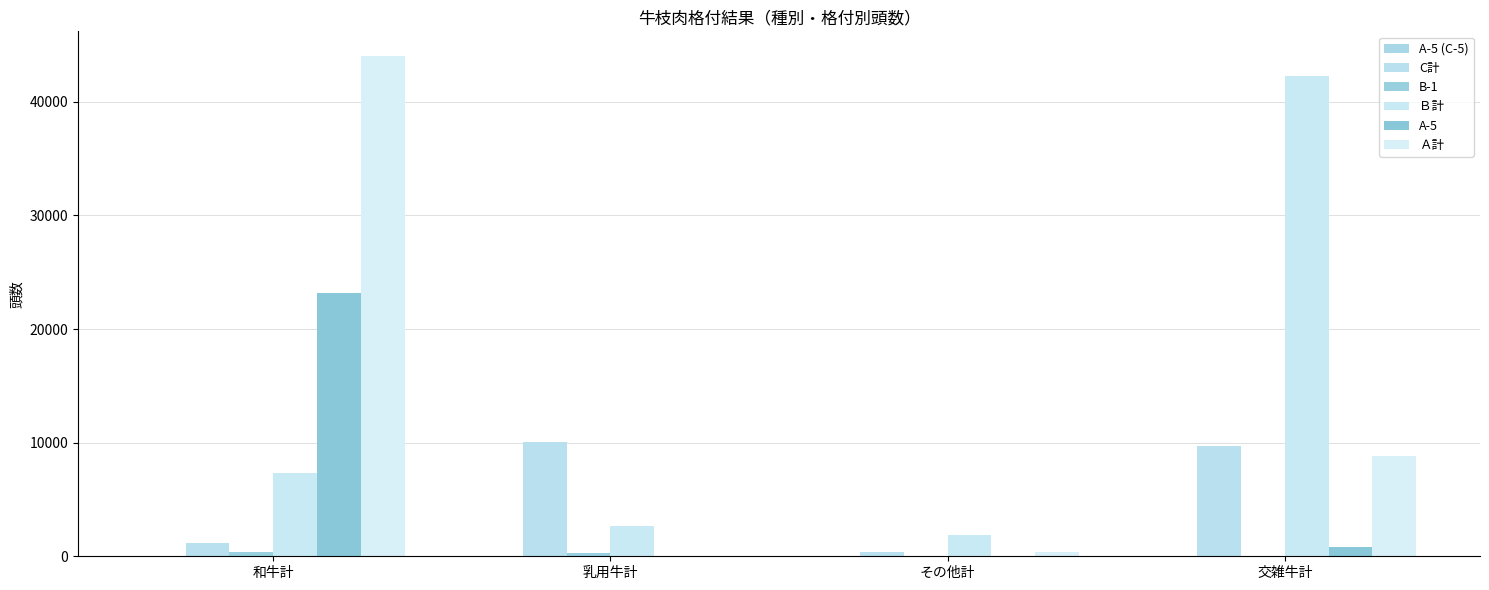

Reading left to right, list all the values displayed in this chart.

A-5 (C-5): 和牛計=5	乳用牛計=3	その他計=0	交雑牛計=12
C計: 和牛計=1201	乳用牛計=10072	その他計=416	交雑牛計=9698
B-1: 和牛計=411	乳用牛計=318	その他計=2	交雑牛計=45
Ｂ計: 和牛計=7313	乳用牛計=2670	その他計=1873	交雑牛計=42265
A-5: 和牛計=23197	乳用牛計=0	その他計=21	交雑牛計=860
Ａ計: 和牛計=43998	乳用牛計=67	その他計=391	交雑牛計=8868